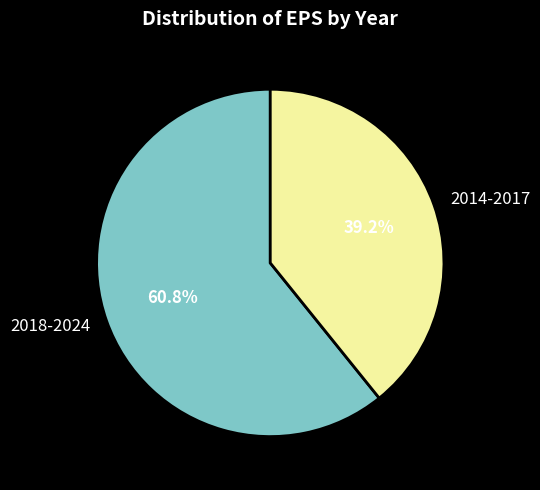

Combined, do 2014-2017 and 2018-2024 account for over 50%?

Yes